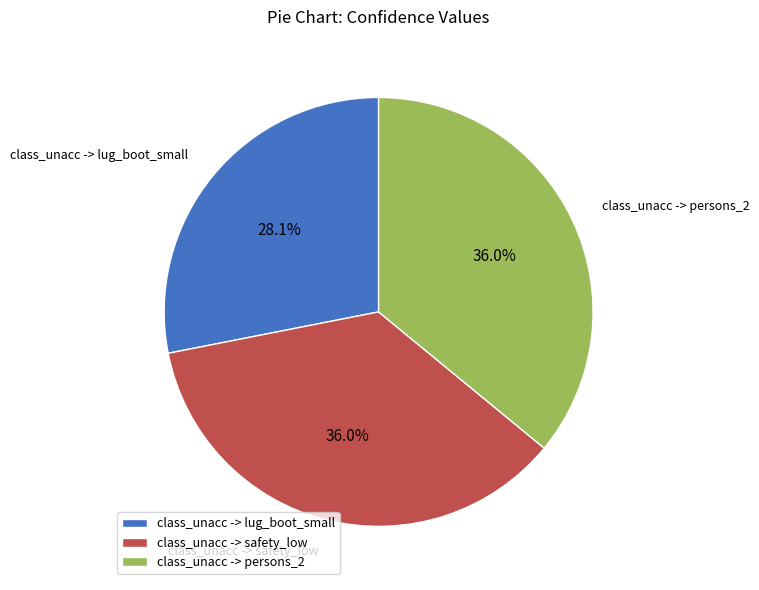

Which has a higher value, class_unacc -> lug_boot_small or class_unacc -> safety_low?

class_unacc -> safety_low